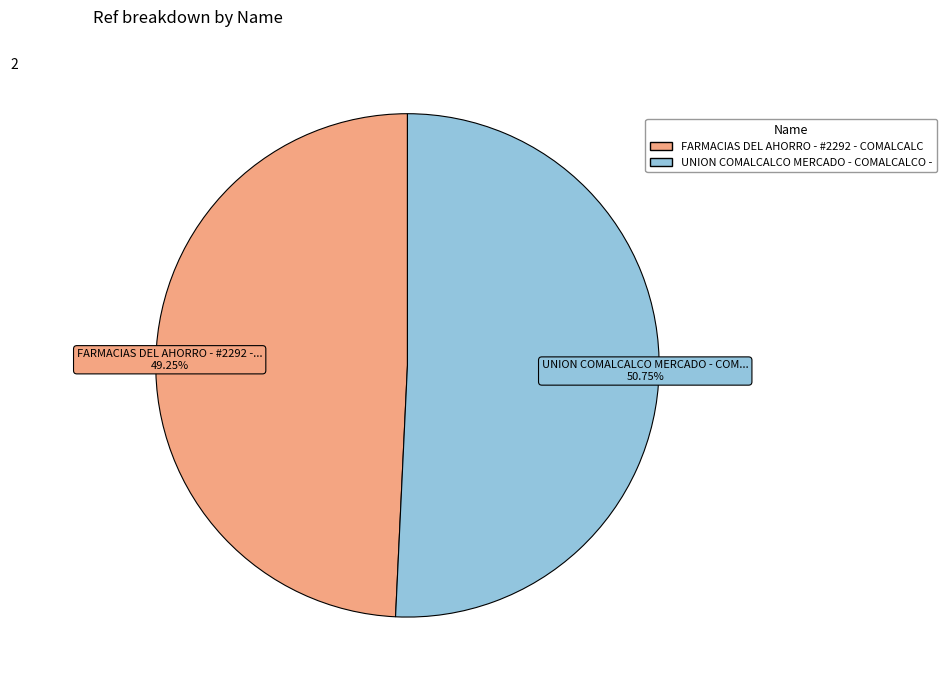

Approximately how many times larger is the value at FARMACIAS DEL AHORRO - #2292 - COMALCALC compared to UNION COMALCALCO MERCADO - COMALCALCO -?

1.0